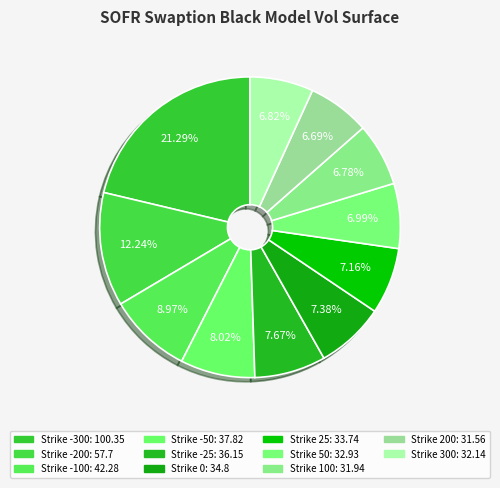

What is the smallest slice in the pie chart?

200